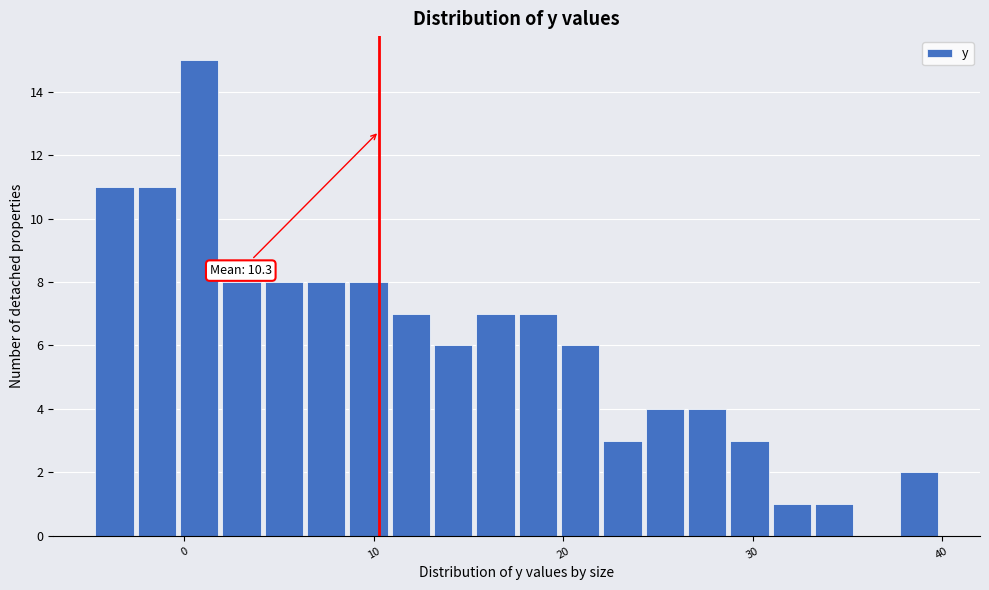

Read against the x-axis, roughly where is the centre of the tallest bar?

1